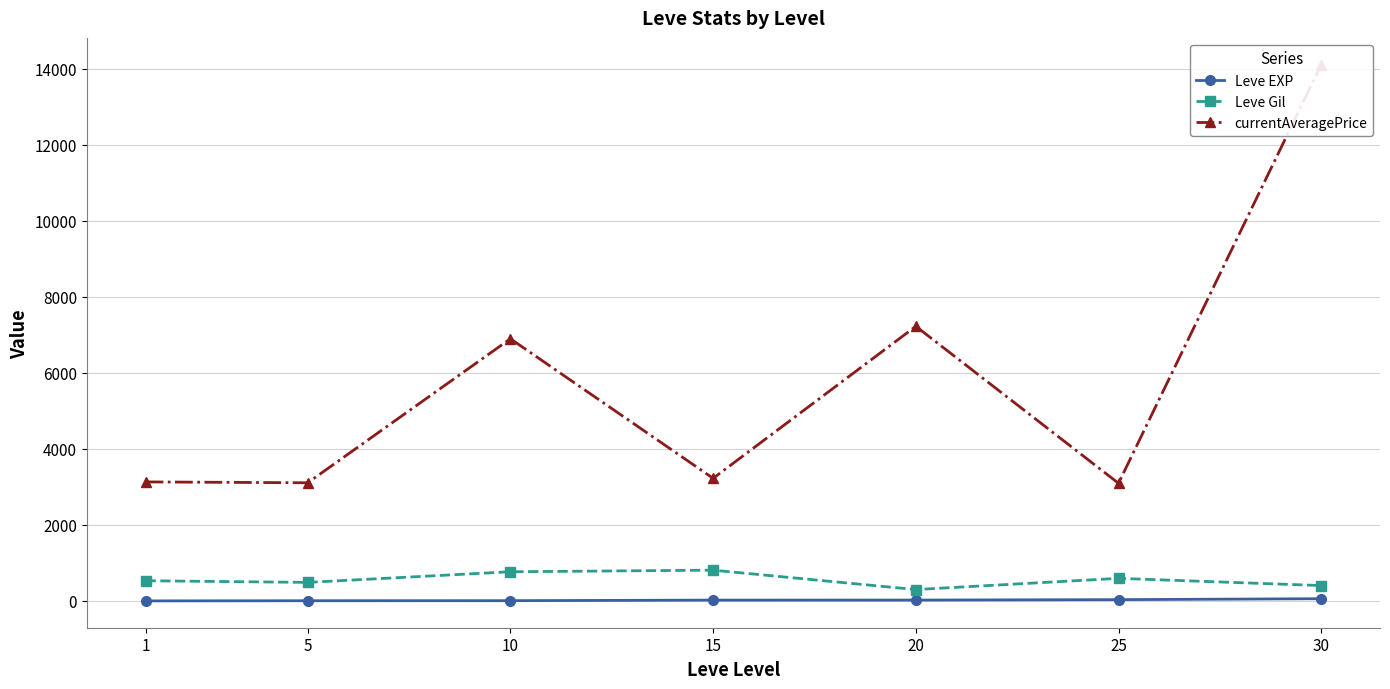

What is the difference between the maximum and minimum values in the Leve Gil series?

510.0